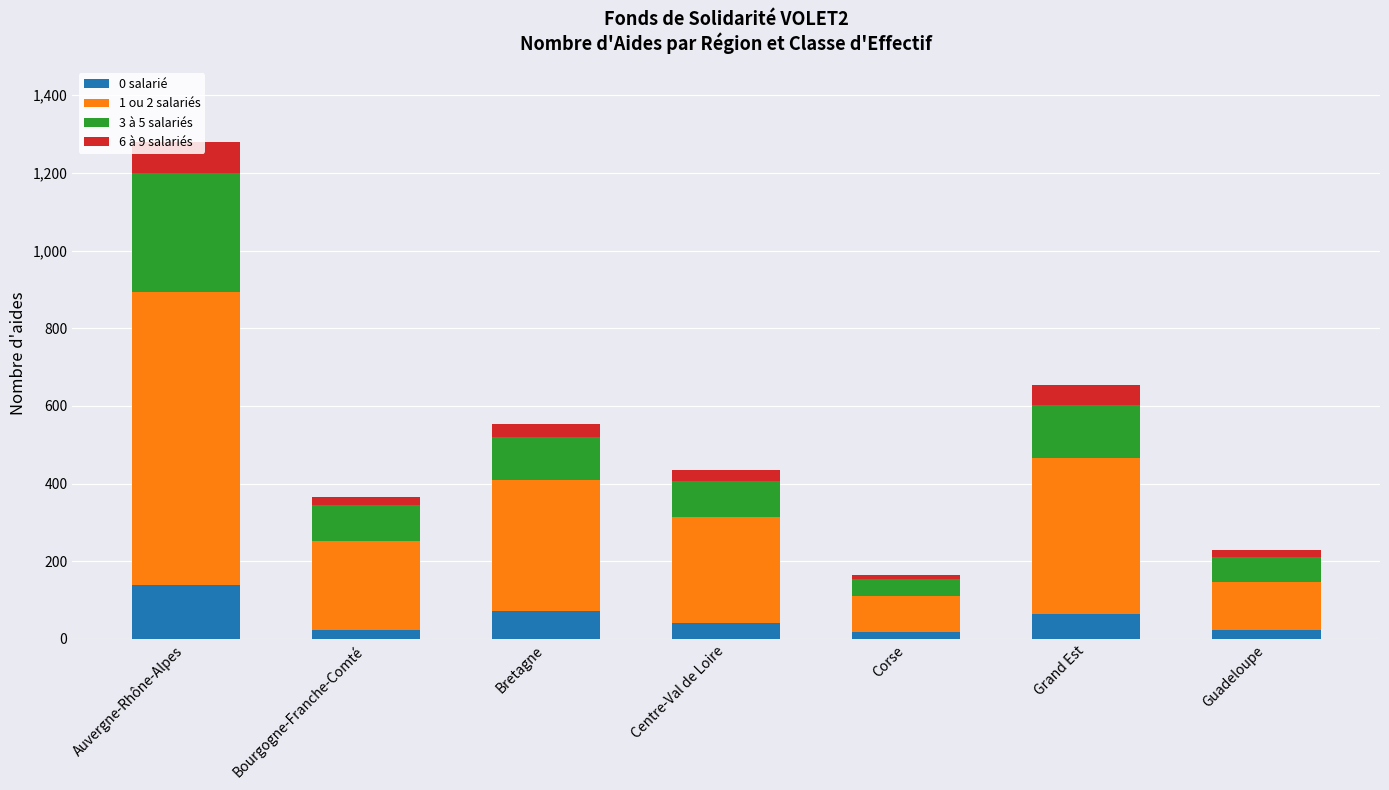

What is the total value across all series at Bretagne?

554